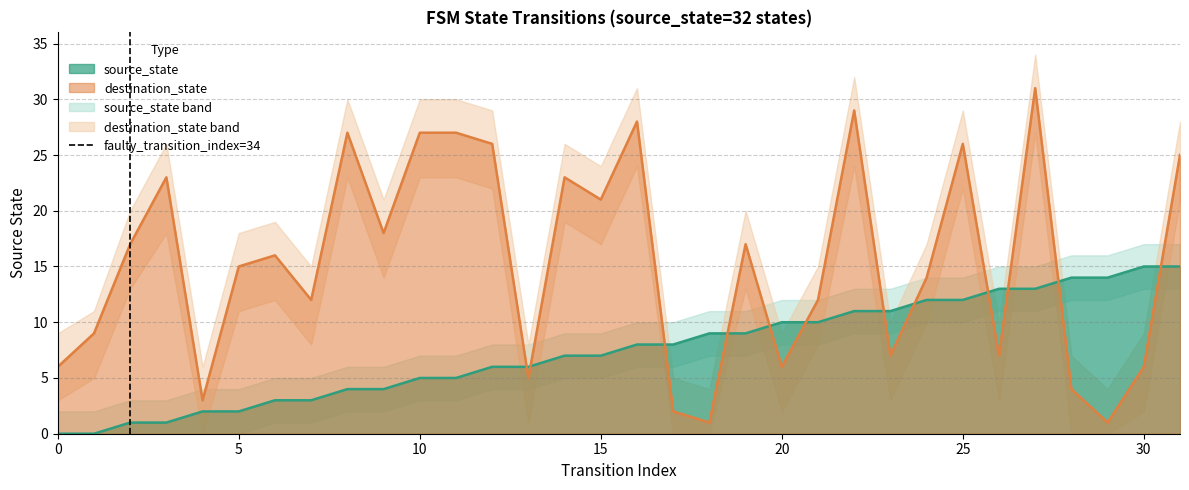

How many lines are shown in the chart?

2